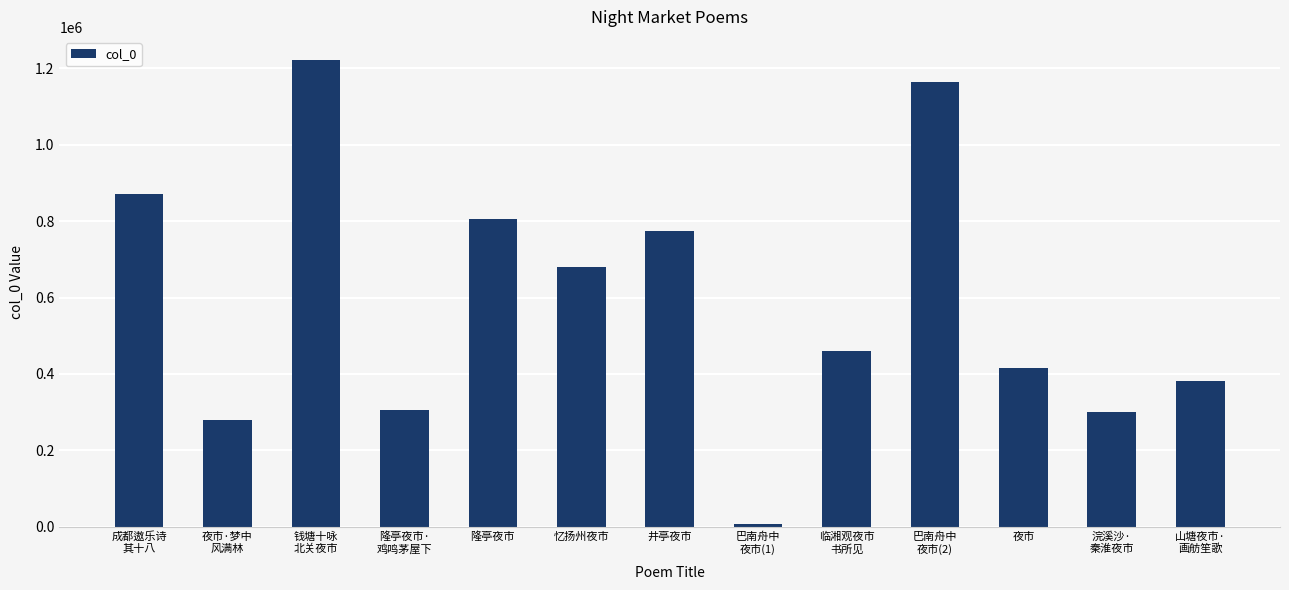

What is the label of the 7th bar from the left?

井亭夜市